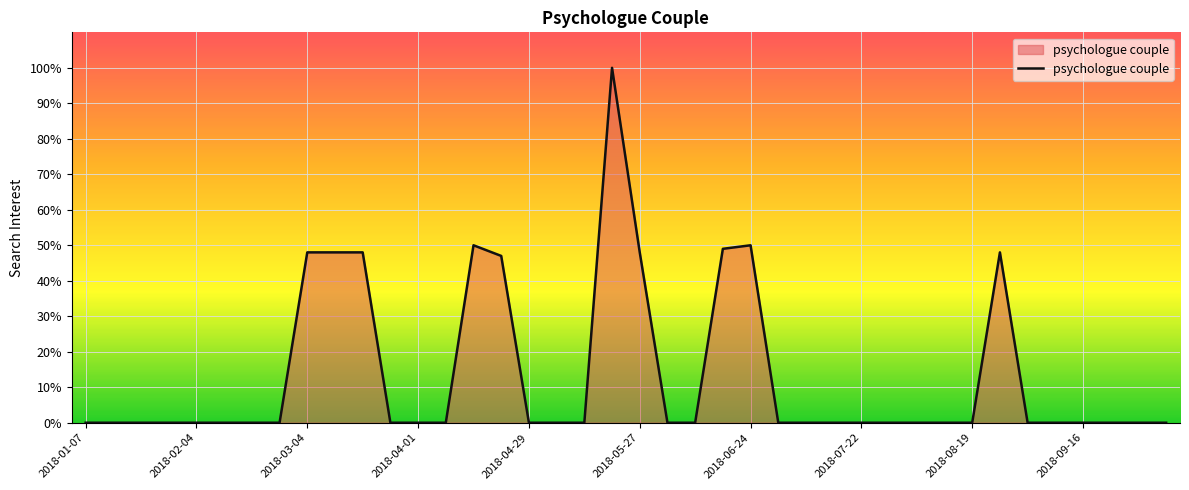

What is the greatest value displayed?

100